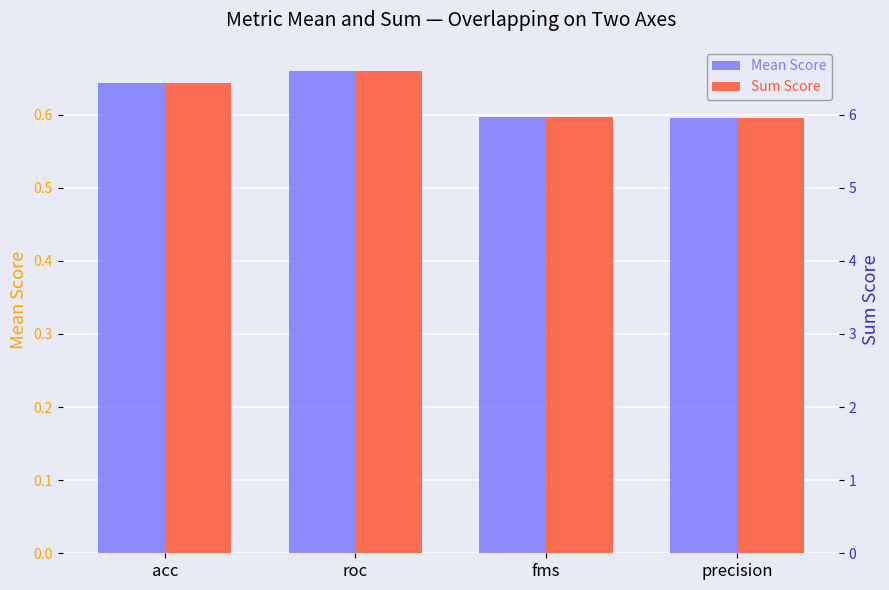

What is the total value across all series at roc?

7.3